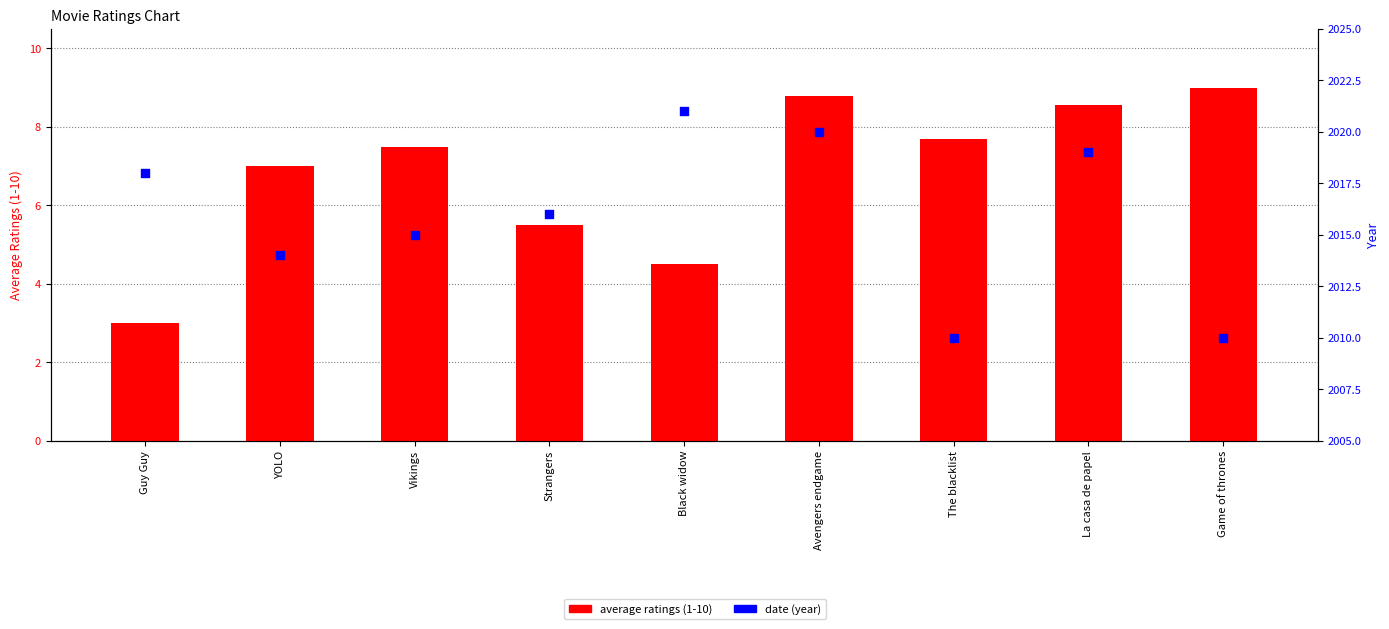

Which series has the largest total across all categories?

date